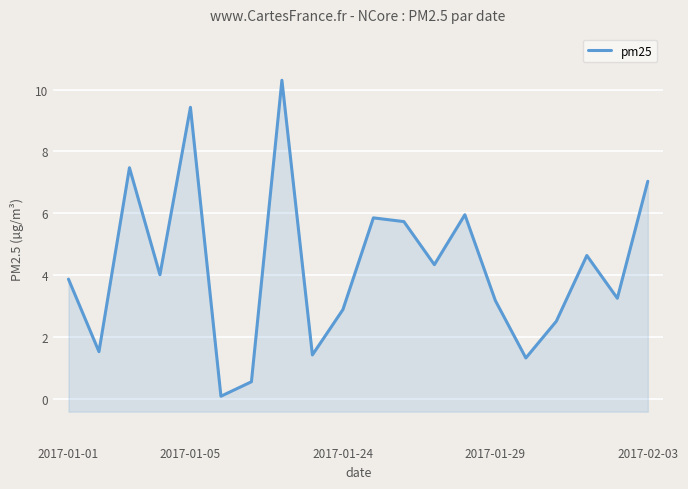

Rank the categories by value from lowest to highest.

5, 6, 15, 8, 2017-01-05, 16, 9, 14, 18, 2017-01-01, 2017-01-29, 12, 17, 11, 10, 13, 19, 2017-01-24, 2017-02-03, 7